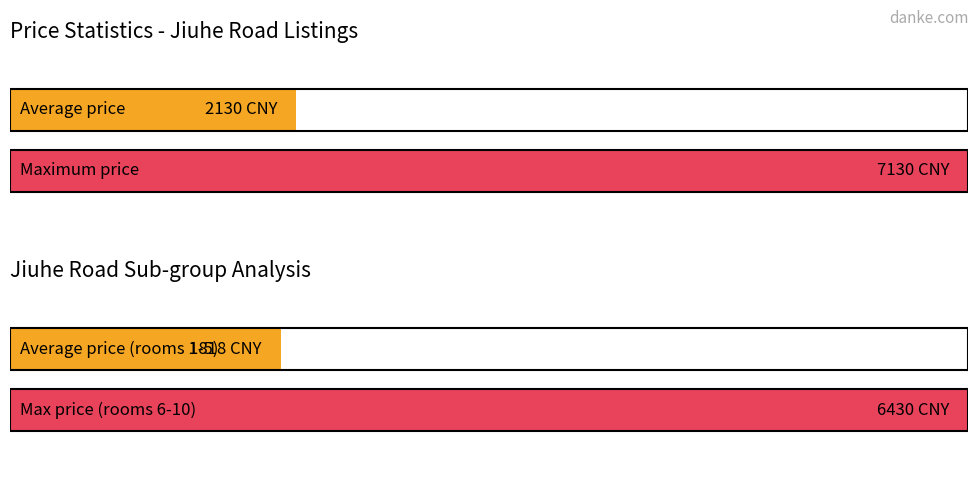

The value at Room 8 is 6430. True or false?

True